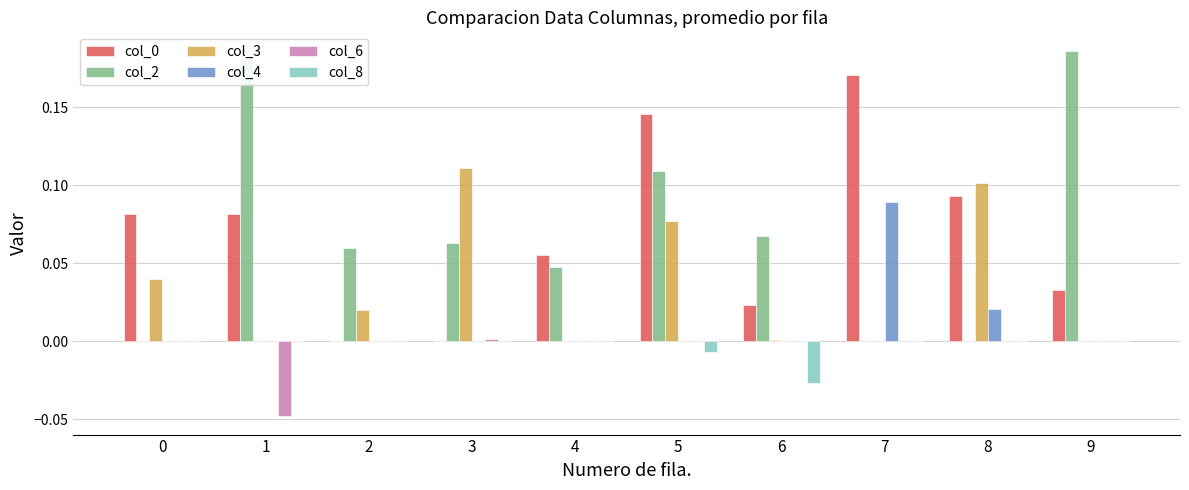

The value of col_6 at 0 is 0.0. True or false?

True